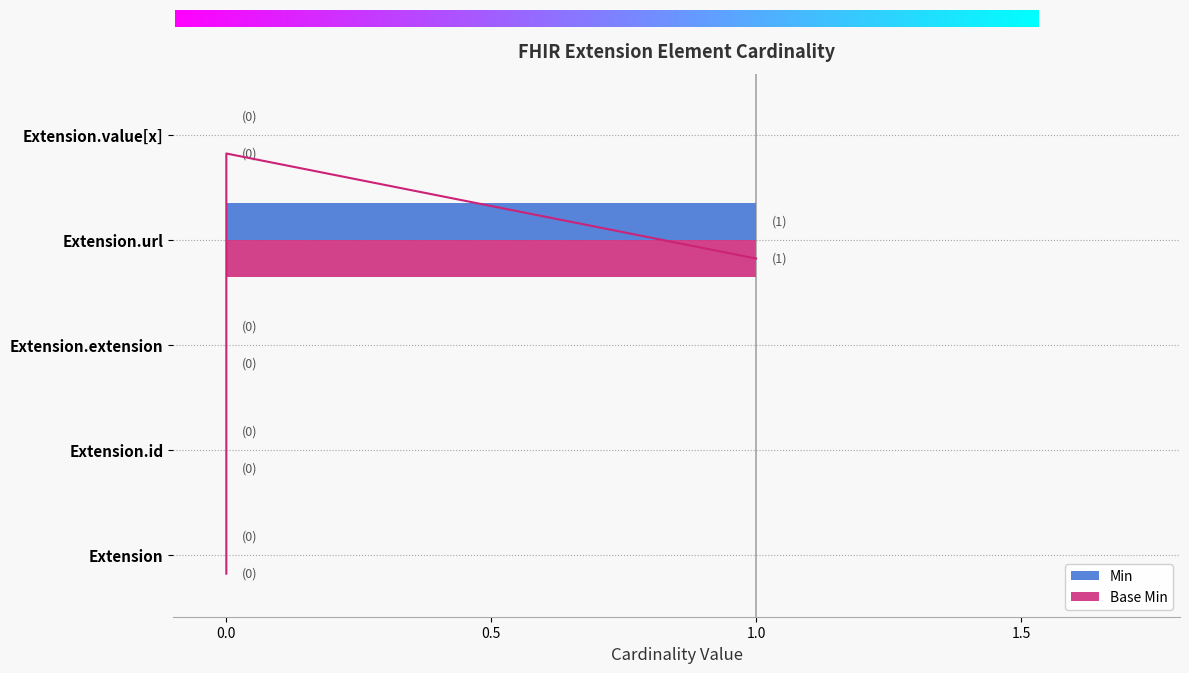

Are the bars grouped side by side (vs. stacked)?

Yes